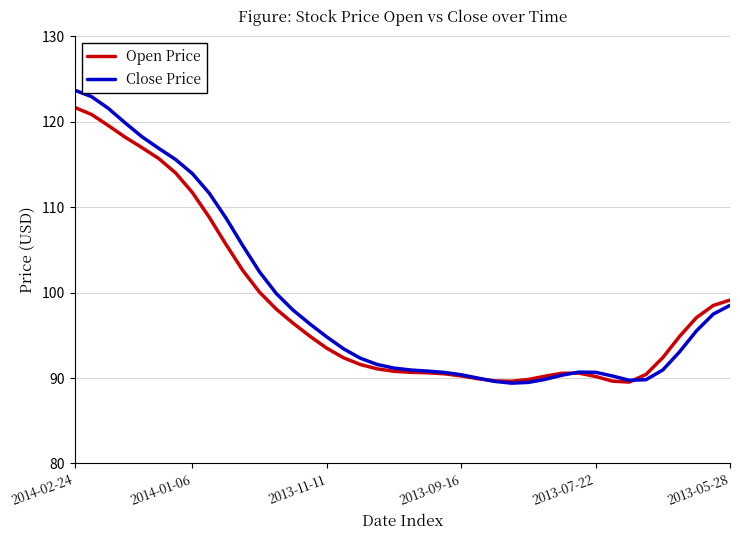

What is the lowest value of the Close Price series?

89.4